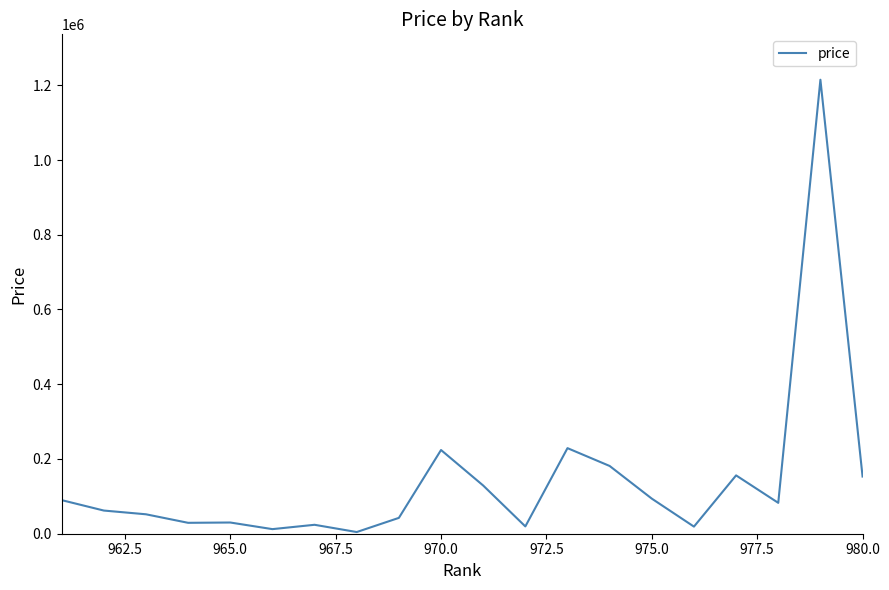

What is the minimum value shown in the chart?

4500